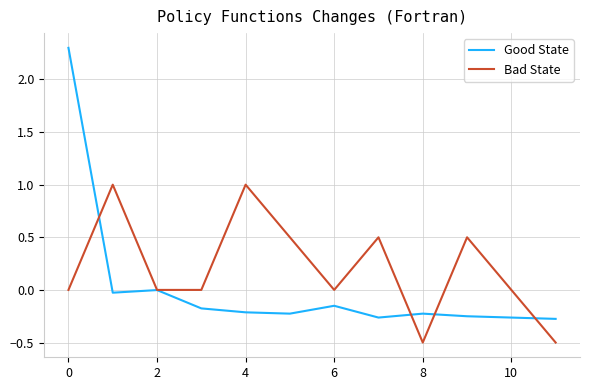

Rank the series by their average value, from highest to lowest.

Bad State, Good State